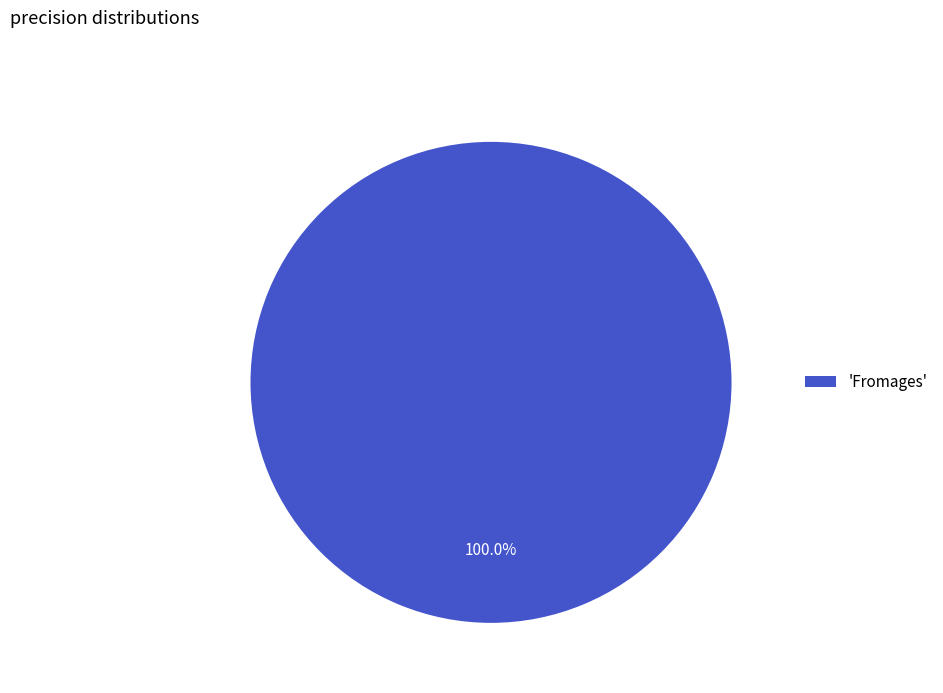

Is there a majority slice in this chart?

Yes